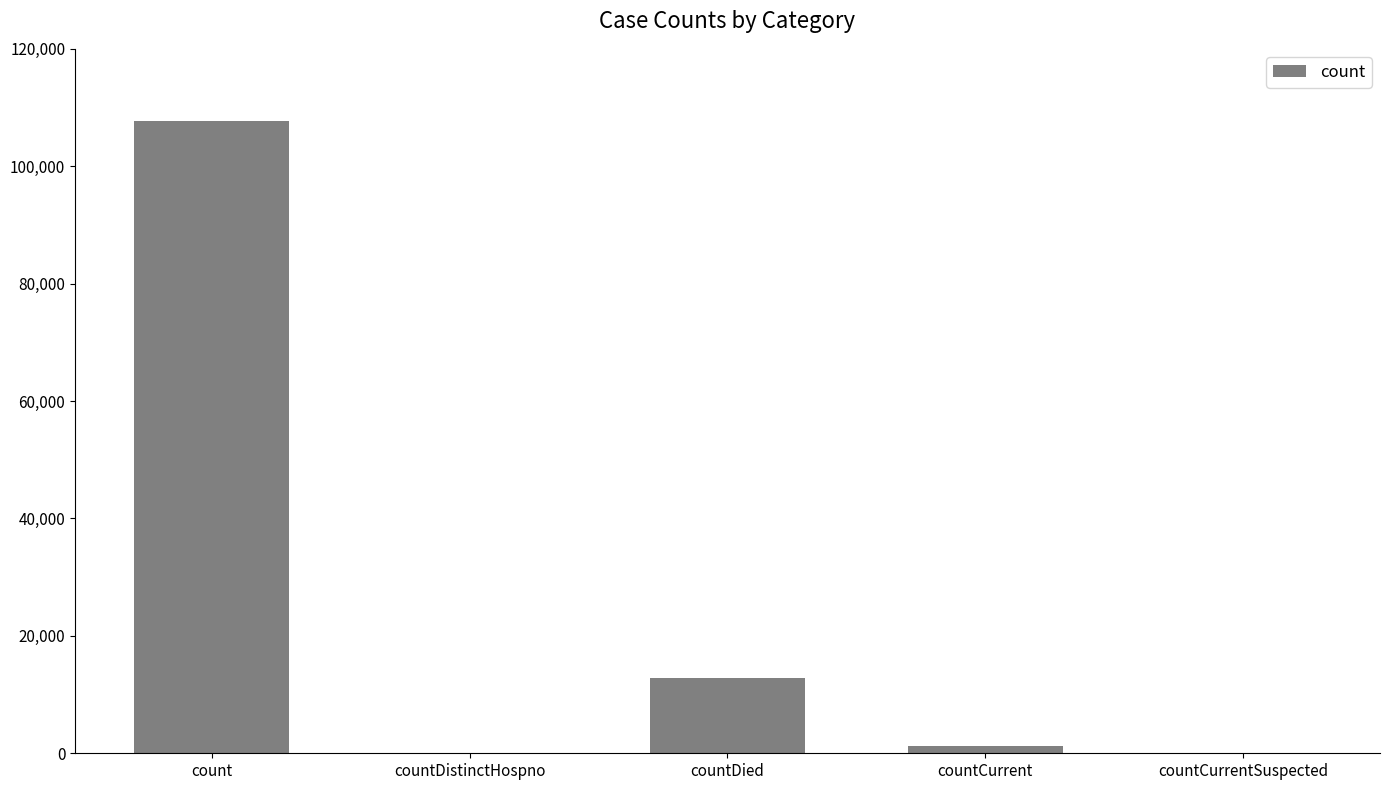

What is the maximum value shown in the chart?

107734